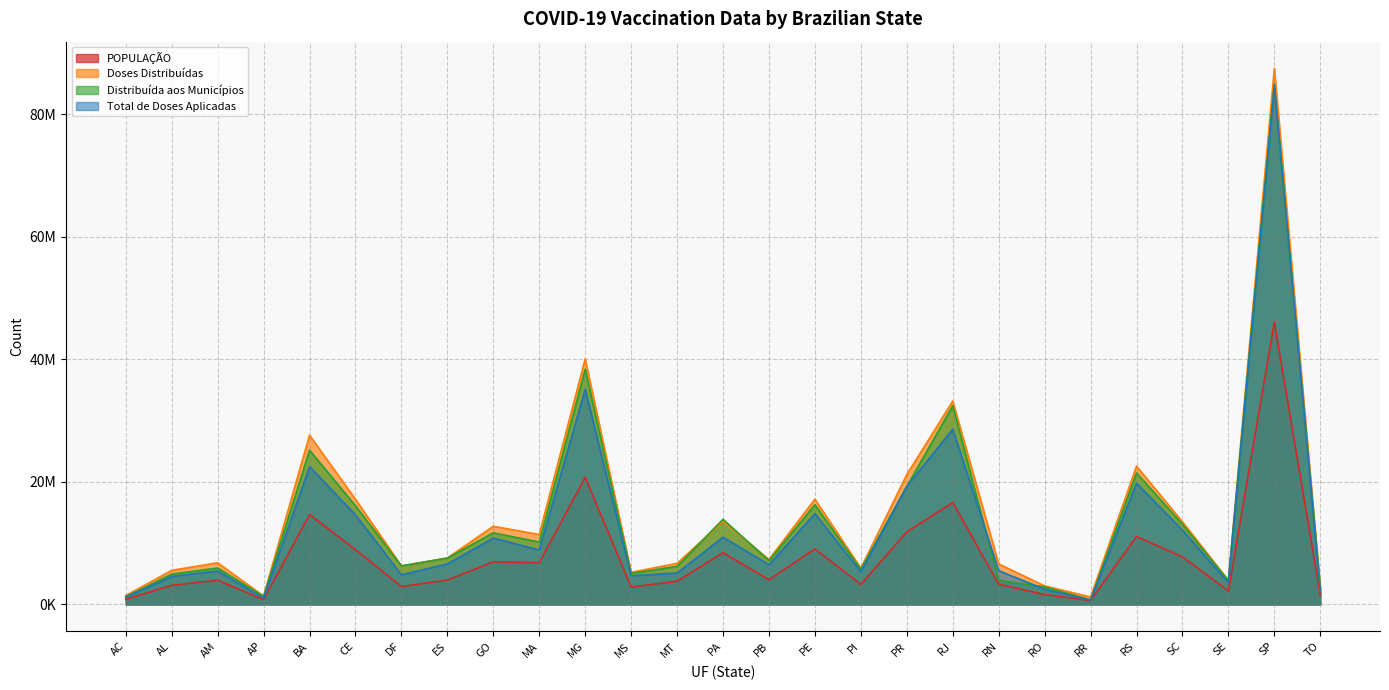

How many lines are shown in the chart?

4